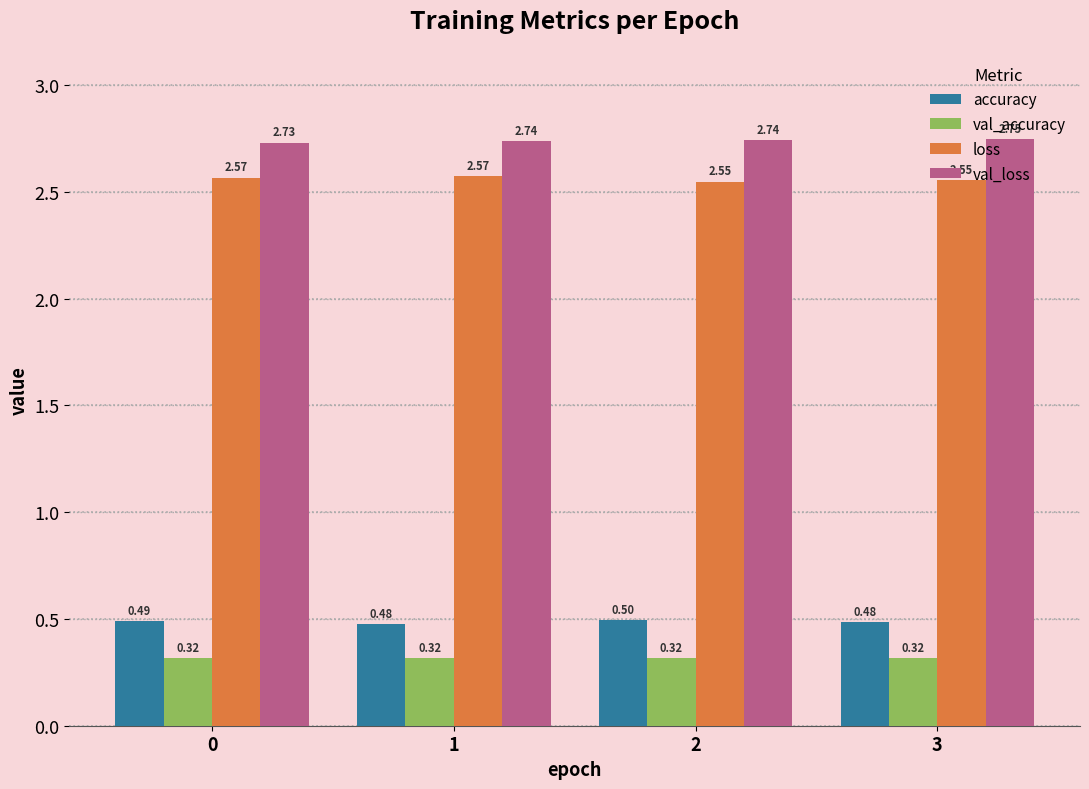

Rank the series at 0 from highest to lowest value.

val_loss, loss, accuracy, val_accuracy